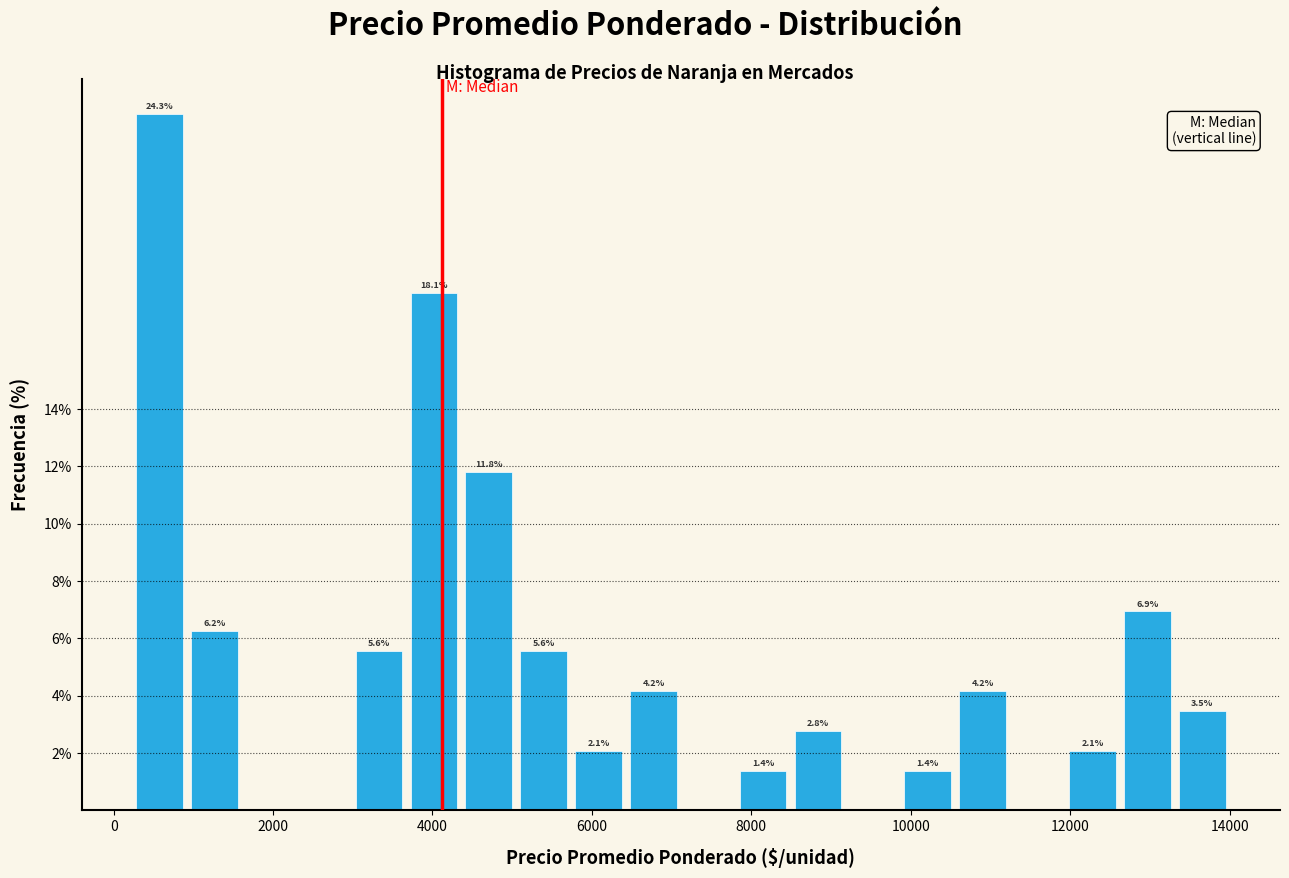

Read against the x-axis, roughly where is the centre of the tallest bar?

600